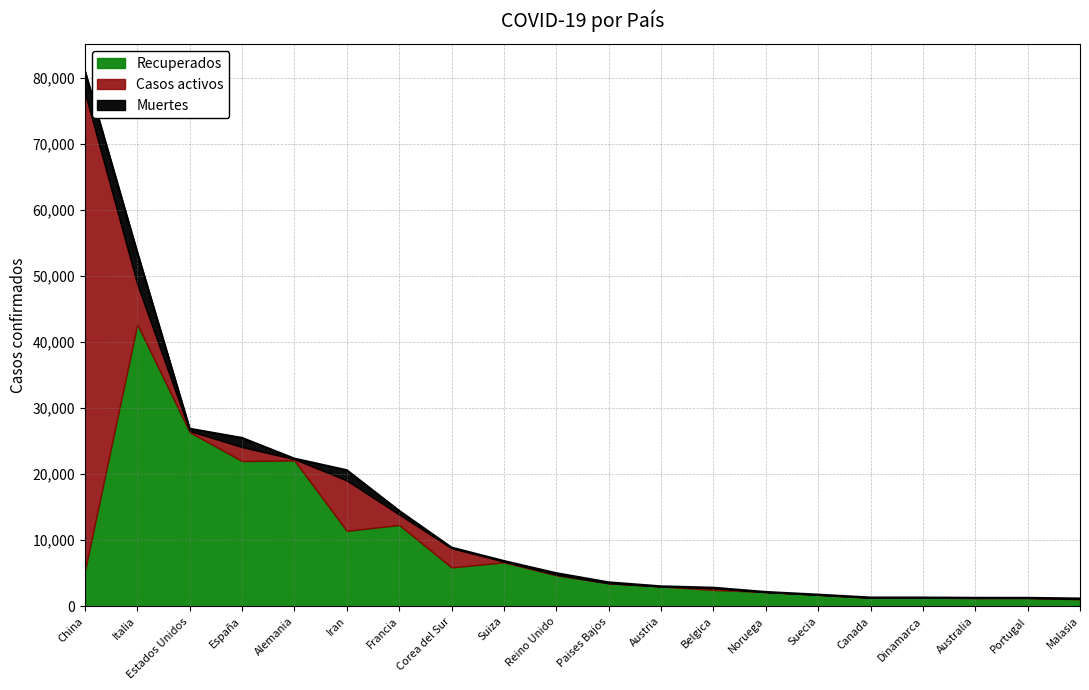

How many interior local peaks does the Recuperados series have?

6